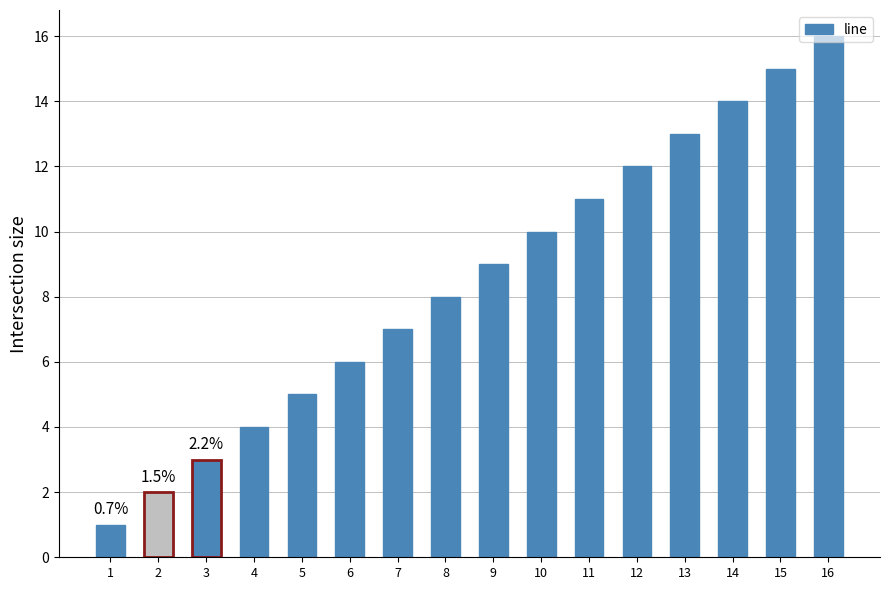

Reading left to right, transcribe all the data shown in this chart.

1	2	3	4	5	6	7	8	9	10	11	12	13	14	15	16